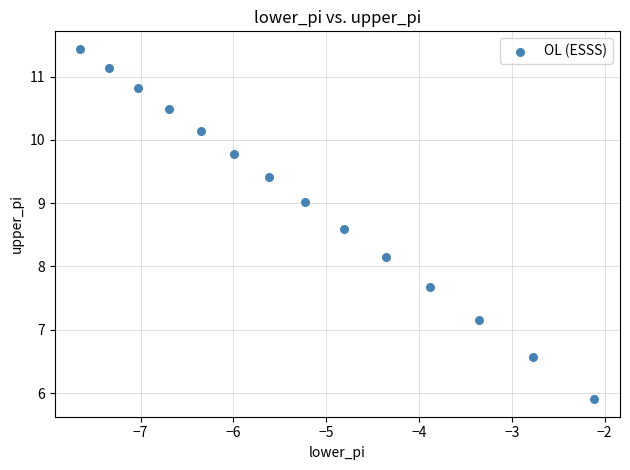

What Y value in the scatter plot is closest to 8?

8.2